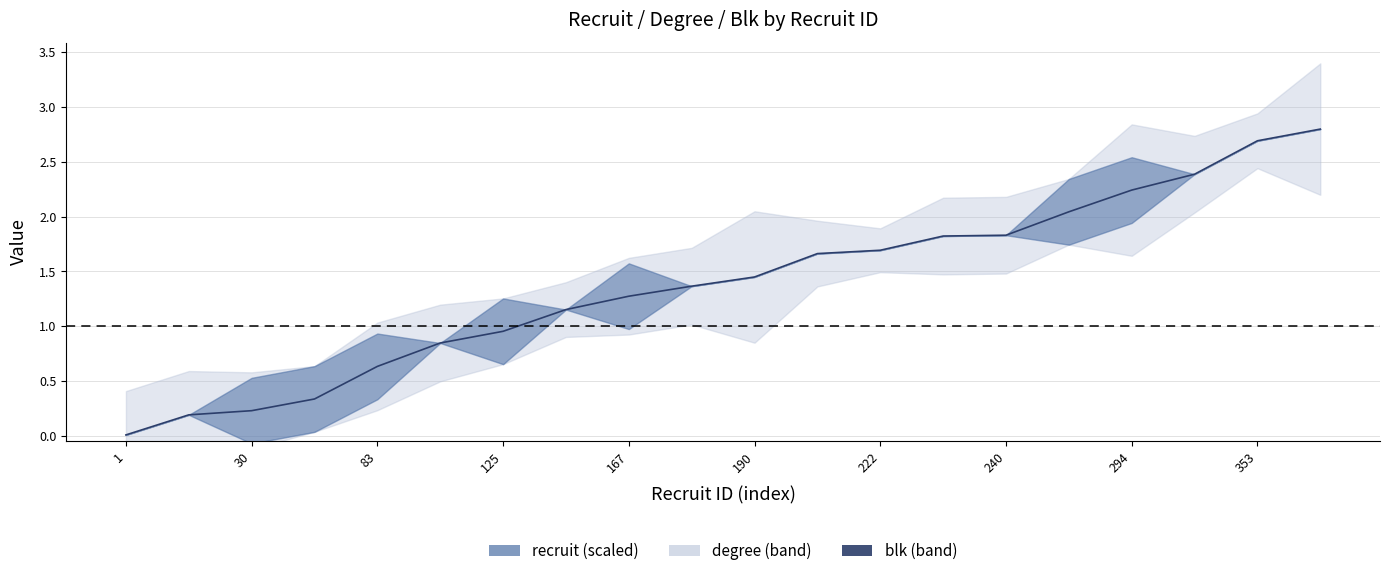

Reading left to right, what are all the values shown in this chart?

0.0	0.2	0.2	0.3	0.6	0.8	1.0	1.2	1.3	1.4	1.4	1.7	1.7	1.8	1.8	2.0	2.2	2.4	2.7	2.8